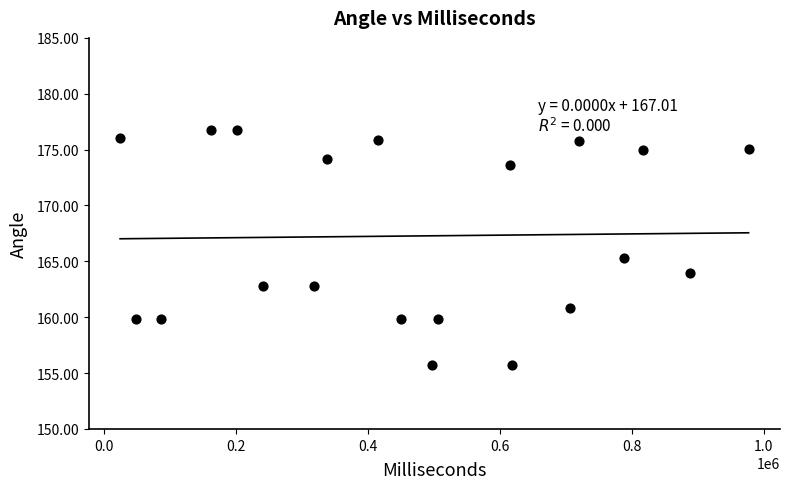

What is the range of Y values (max minus min)?

21.1